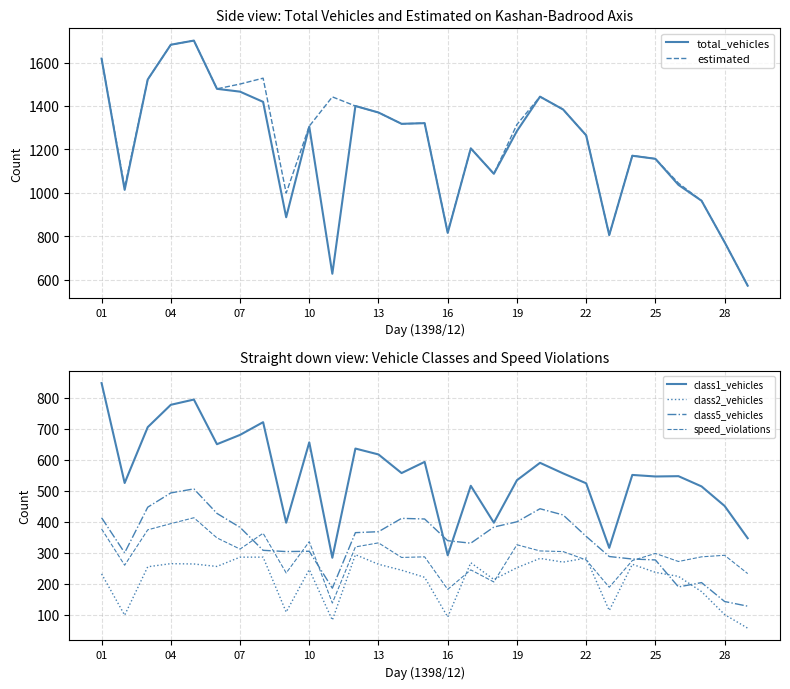

True or false: total_vehicles and class5_vehicles cross at least once.

False